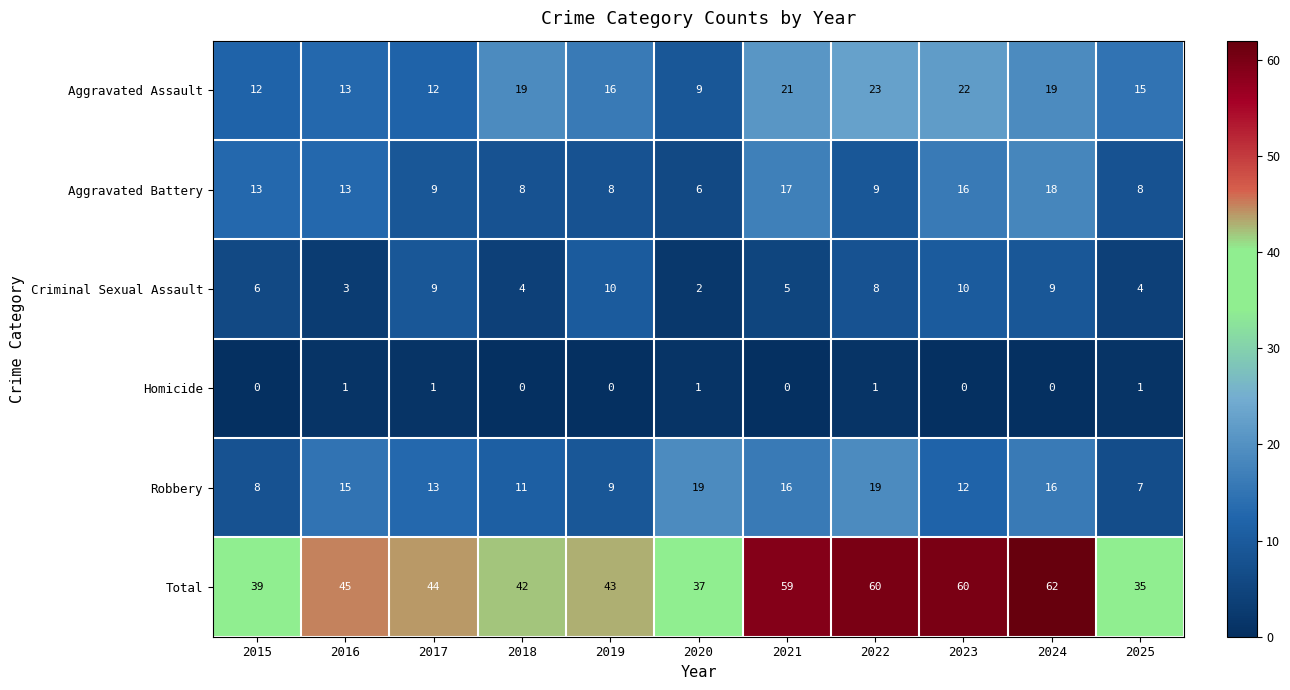

How many series are shown in this chart?

6